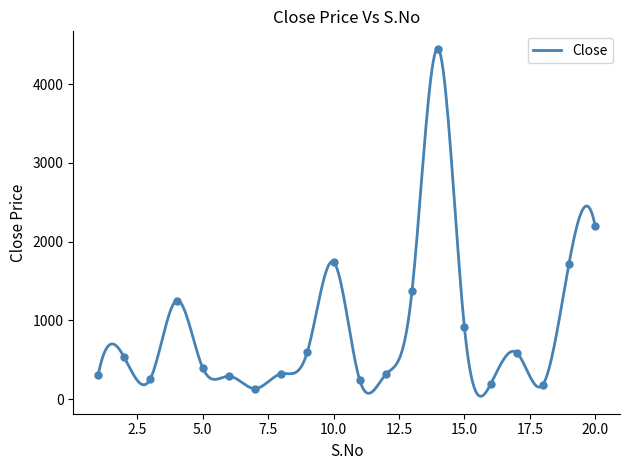

How many points are lower than both their immediate neighbors (excluding endpoints)?

5